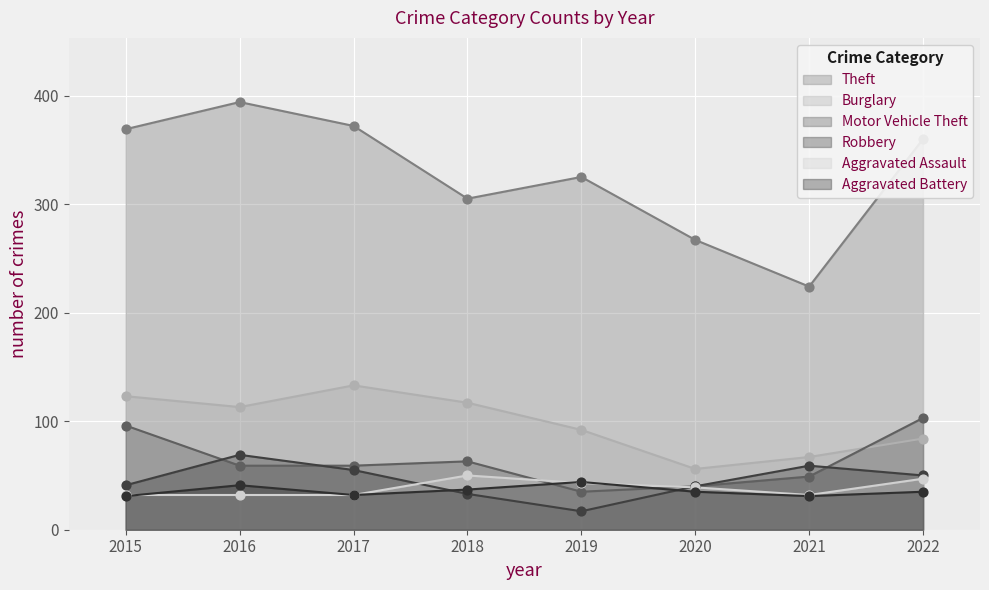

What is the total value across all series at 2021?

462